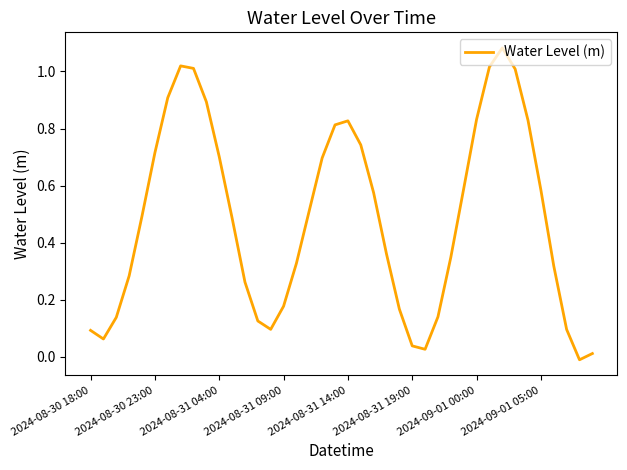

Does the chart display data point markers on the line(s)?

No